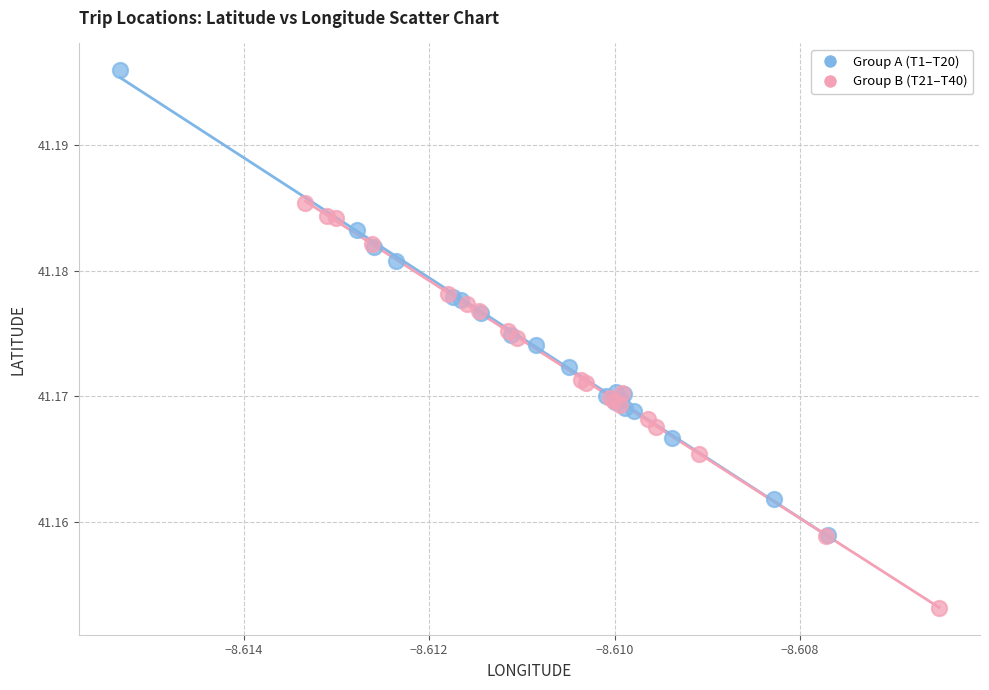

Which series contains the highest Y value?

Group A (T1–T20)